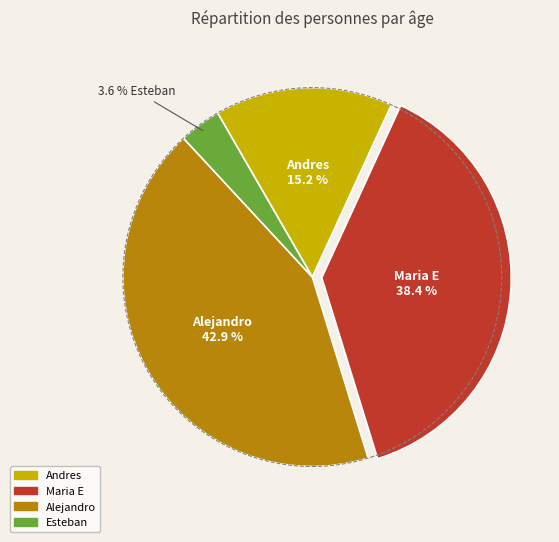

To the nearest percent, what is the average slice percentage?

25%